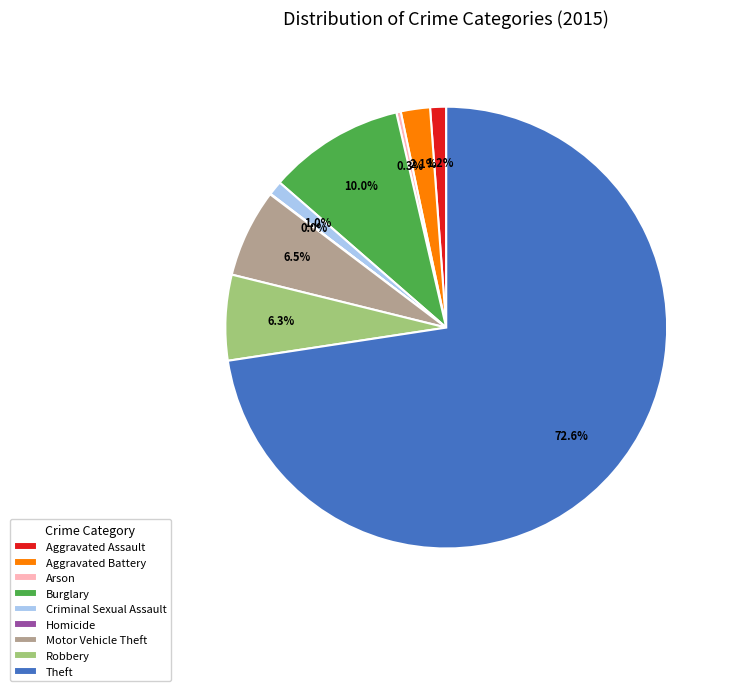

Do Aggravated Battery and Motor Vehicle Theft together represent more than half of the pie?

No